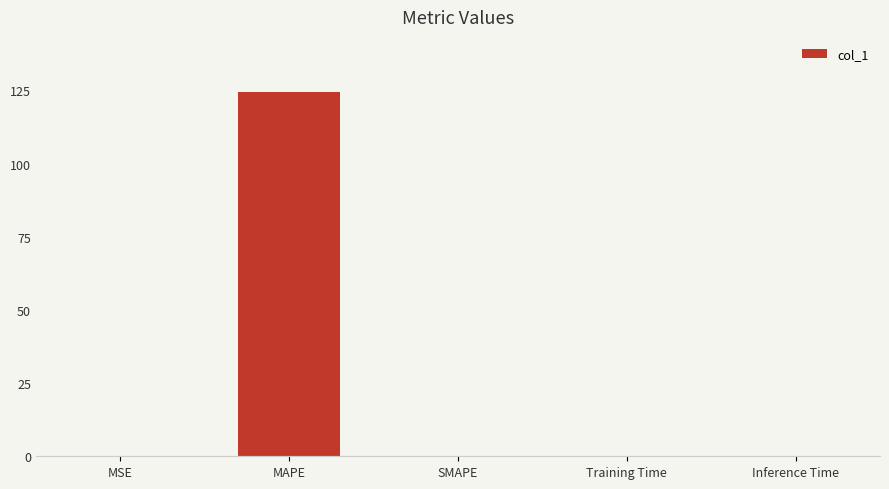

What is the greatest value displayed?

124.6